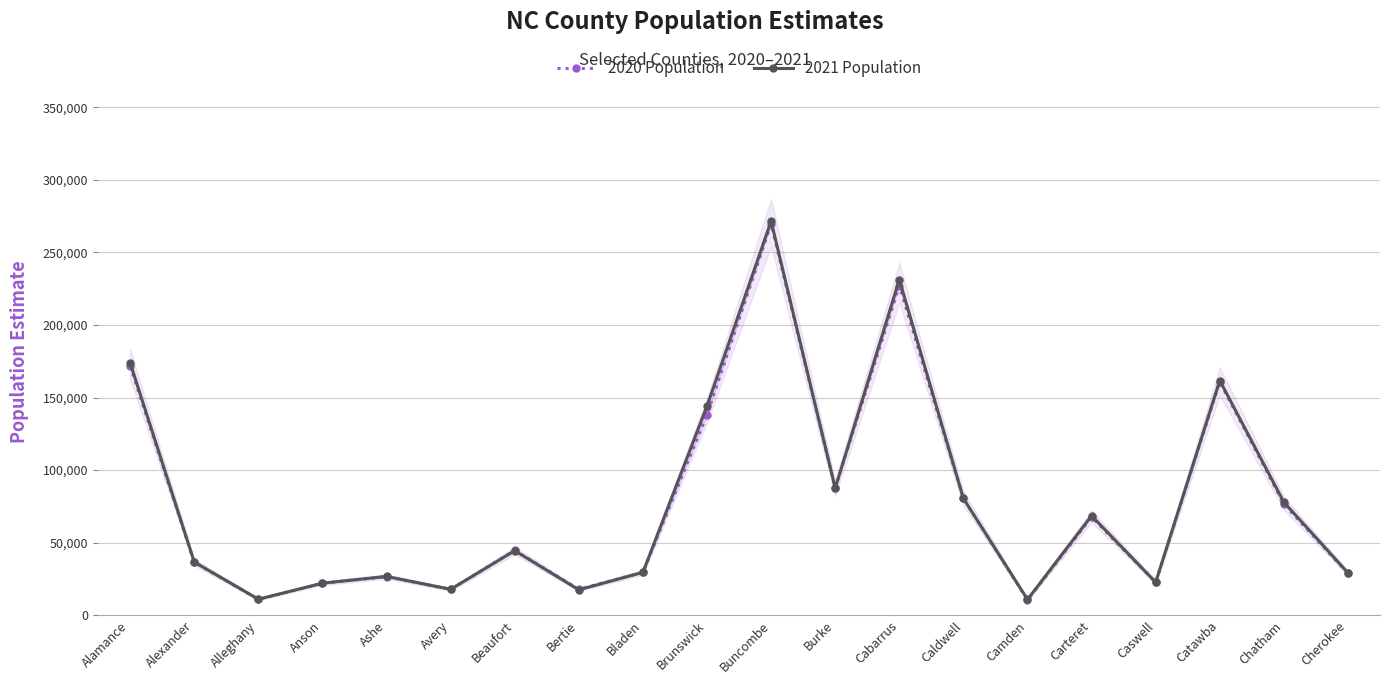

How many data points in 2021 Population are less than 44468?

10